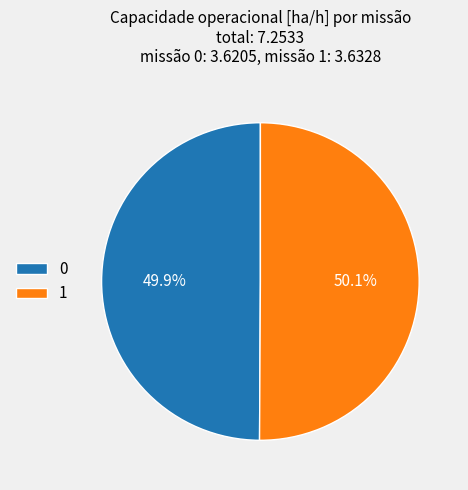

Does any single category account for the majority?

Yes